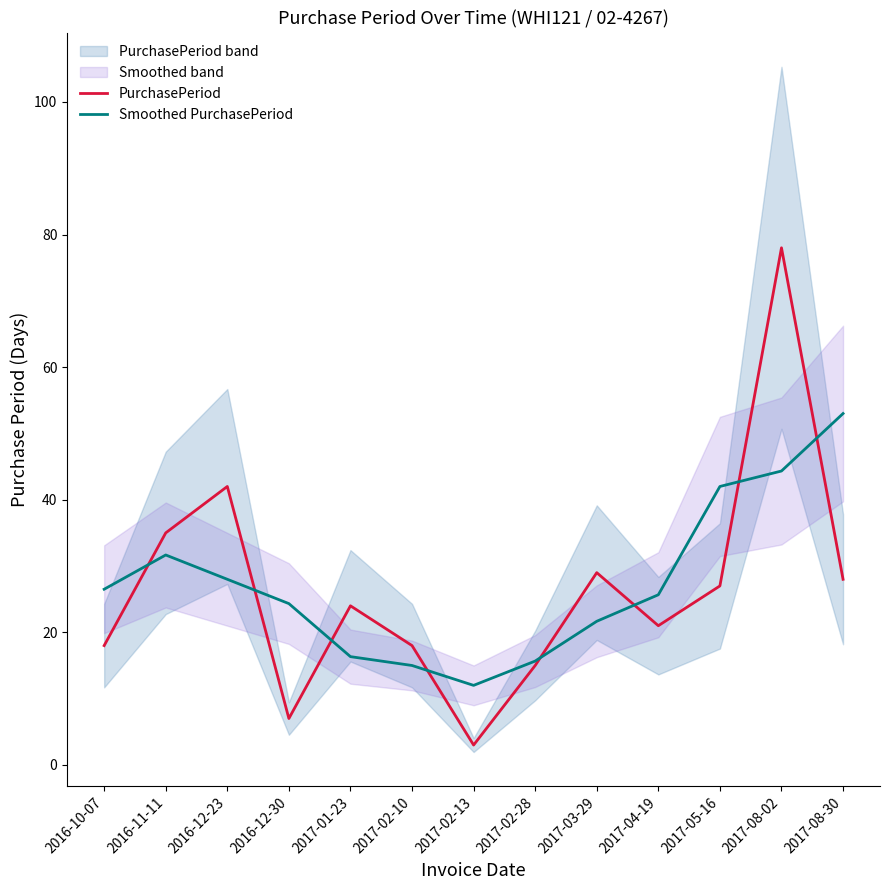

Is the value of PurchasePeriod at 2016-11-11 greater than the value of Smoothed PurchasePeriod at 2017-08-30?

No